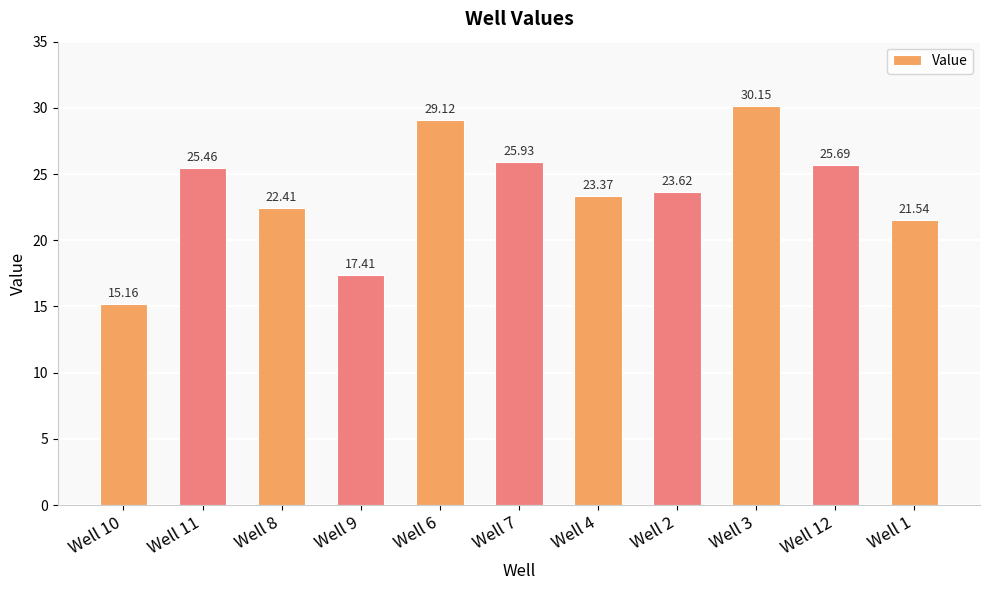

Count the number of values greater than 23.

7